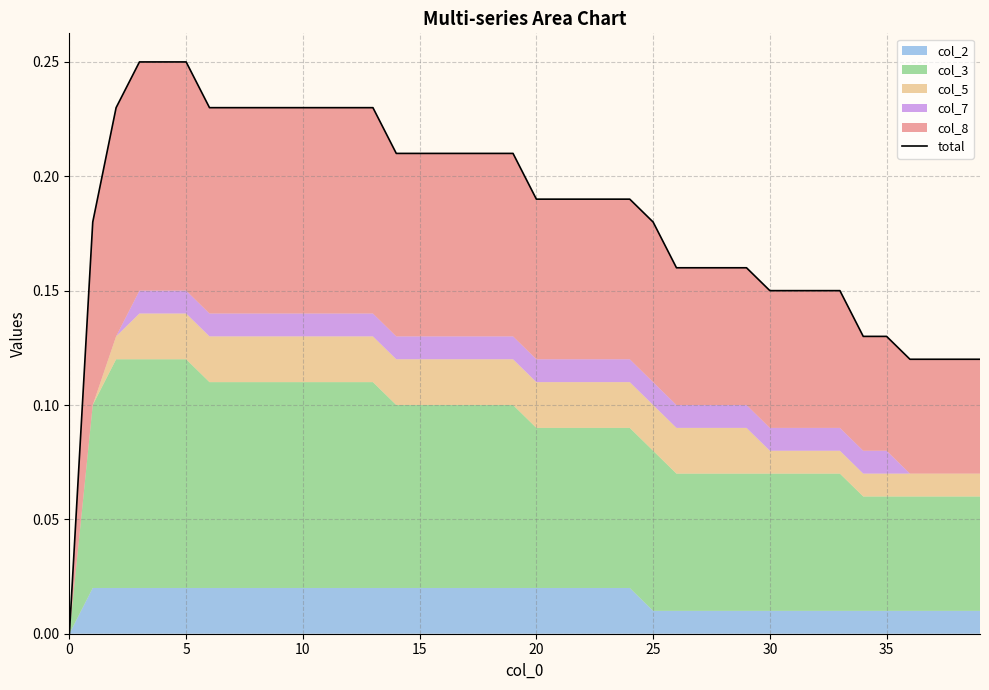

Reading left to right, what are all the values shown in this chart?

0.0	0.2	0.2	0.2	0.2	0.2	0.2	0.2	0.2	0.2	0.2	0.2	0.2	0.2	0.2	0.2	0.2	0.2	0.2	0.2	0.2	0.2	0.2	0.2	0.2	0.2	0.2	0.2	0.2	0.2	0.1	0.1	0.1	0.1	0.1	0.1	0.1	0.1	0.1	0.1